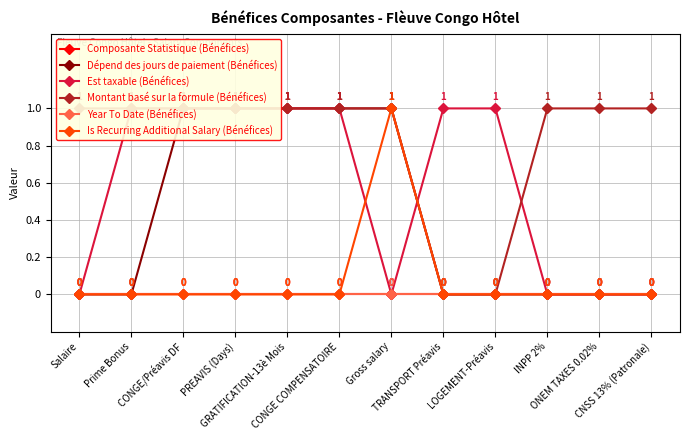

Reading left to right, list all the values displayed in this chart.

Composante Statistique (Bénéfices): 0	0	0	0	0	0	0	0	0	0	0	0
Dépend des jours de paiement (Bénéfices): 0	0	1	1	1	1	1	0	0	0	0	0
Est taxable (Bénéfices): 0	1	1	1	1	1	0	1	1	0	0	0
Montant basé sur la formule (Bénéfices): 1	1	1	1	1	1	1	0	0	1	1	1
Year To Date (Bénéfices): 0	0	0	0	0	0	0	0	0	0	0	0
Is Recurring Additional Salary (Bénéfices): 0	0	0	0	0	0	1	0	0	0	0	0